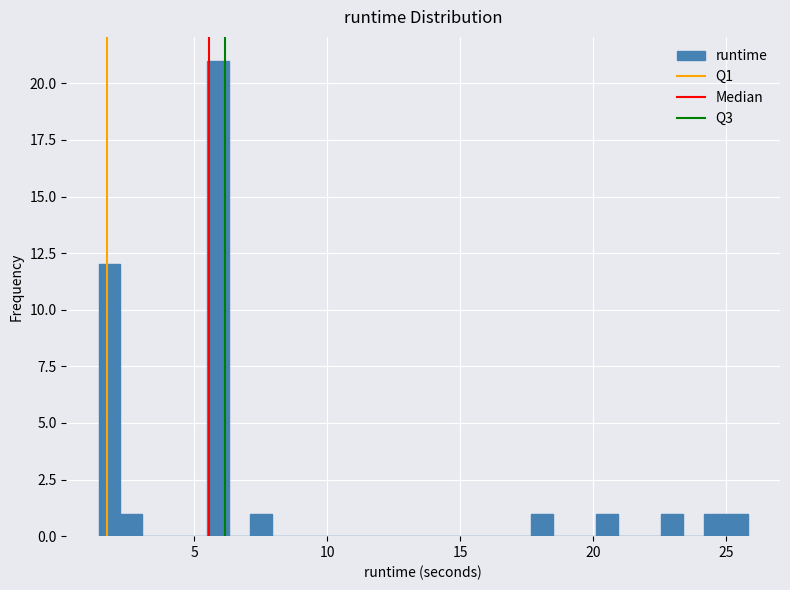

Around what value on the x-axis is the tallest bar? Give the approximate position of its centre, as read against the axis.

6.0